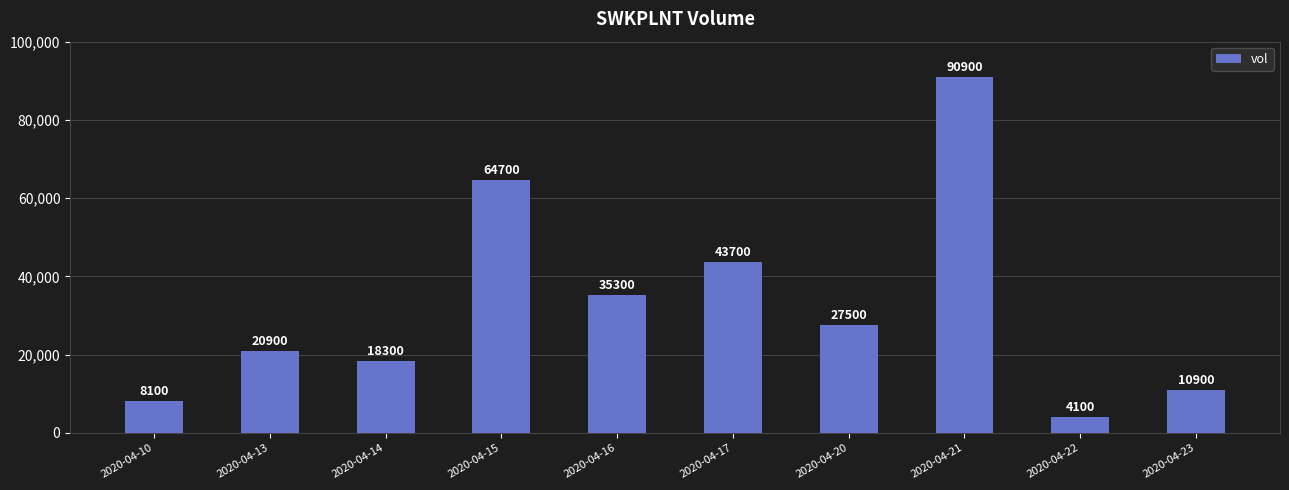

Rank the categories by value from lowest to highest.

2020-04-22, 2020-04-10, 2020-04-23, 2020-04-14, 2020-04-13, 2020-04-20, 2020-04-16, 2020-04-17, 2020-04-15, 2020-04-21